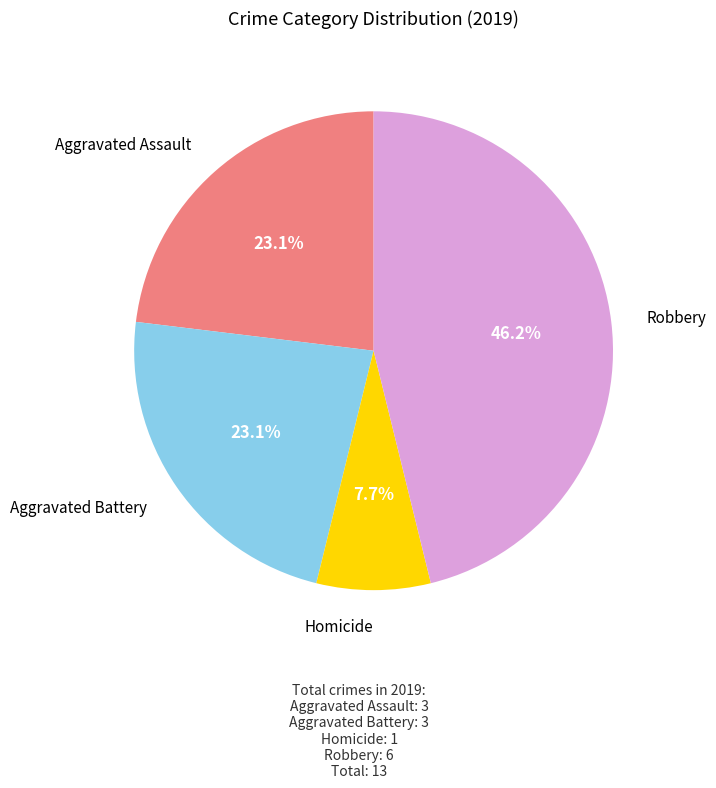

What percentage is the Robbery slice, to the nearest percent?

46%